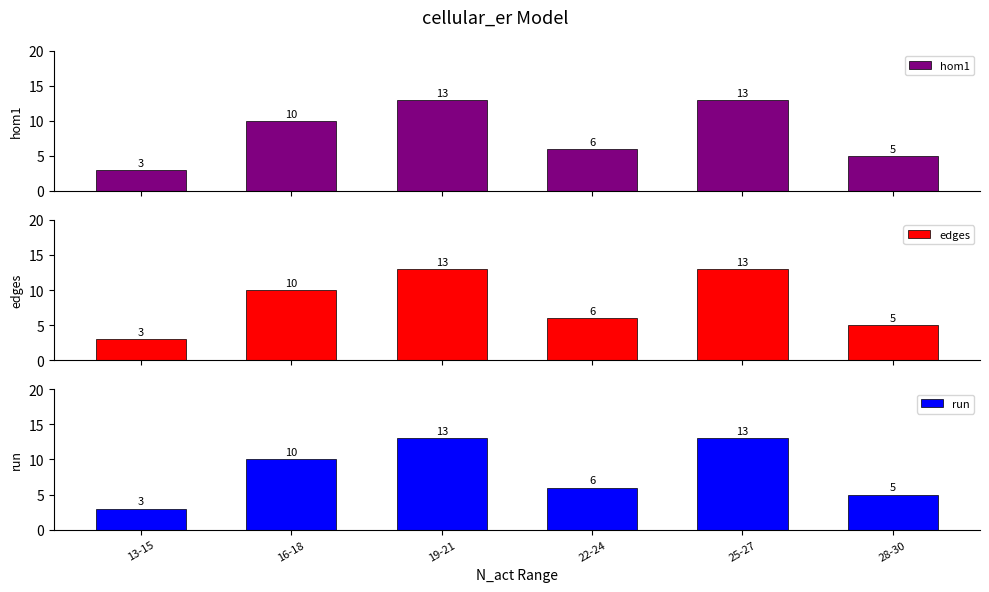

Reading right to left, transcribe all the data shown in this chart.

hom1: 5	13	6	13	10	3
edges: 5	13	6	13	10	3
run: 5	13	6	13	10	3